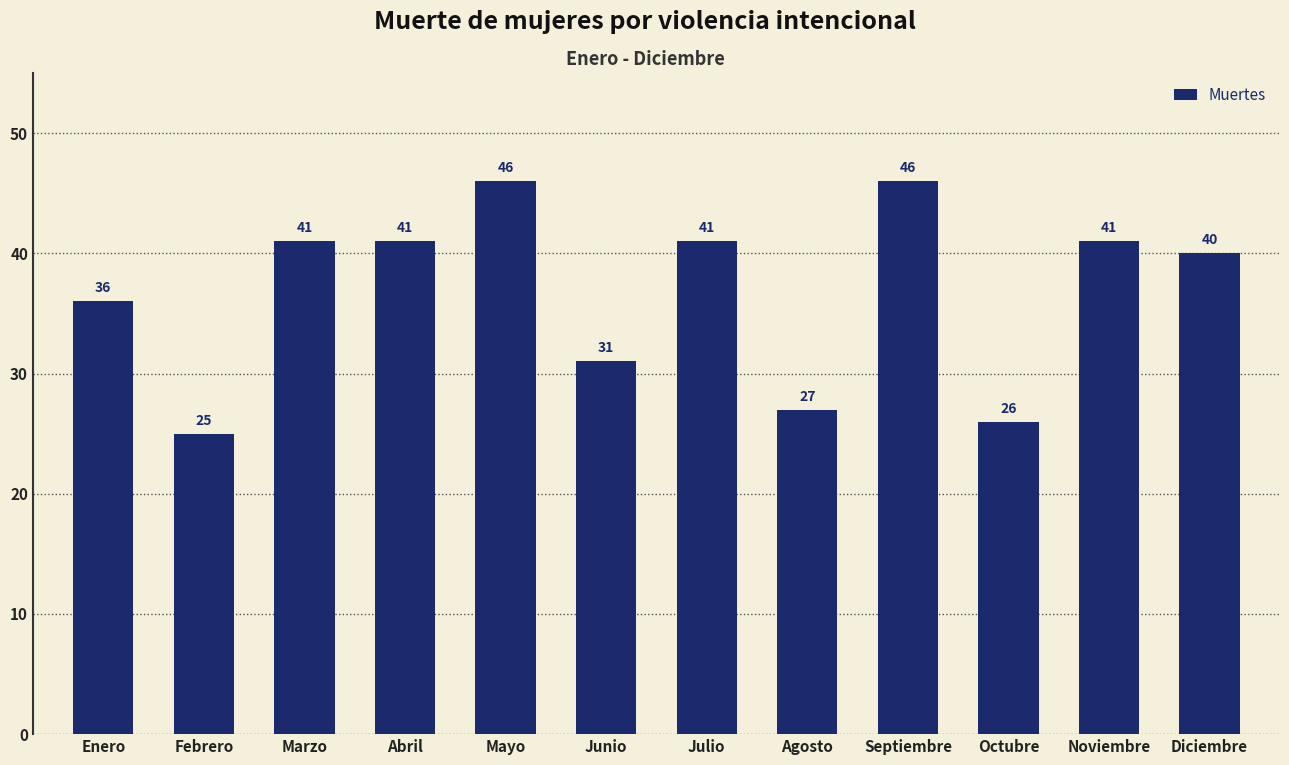

Which label corresponds to the smallest value in the chart?

Febrero